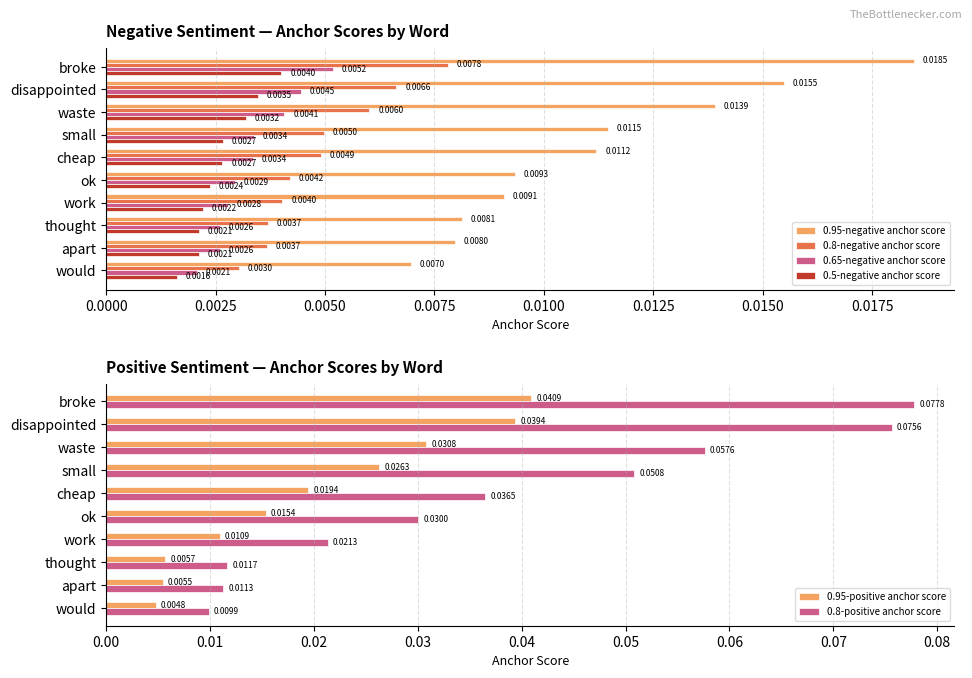

How many bars are there in total?

60